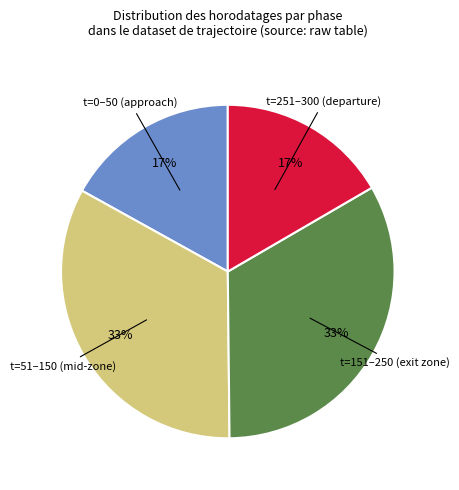

To the nearest percent, what is the average slice percentage?

25%